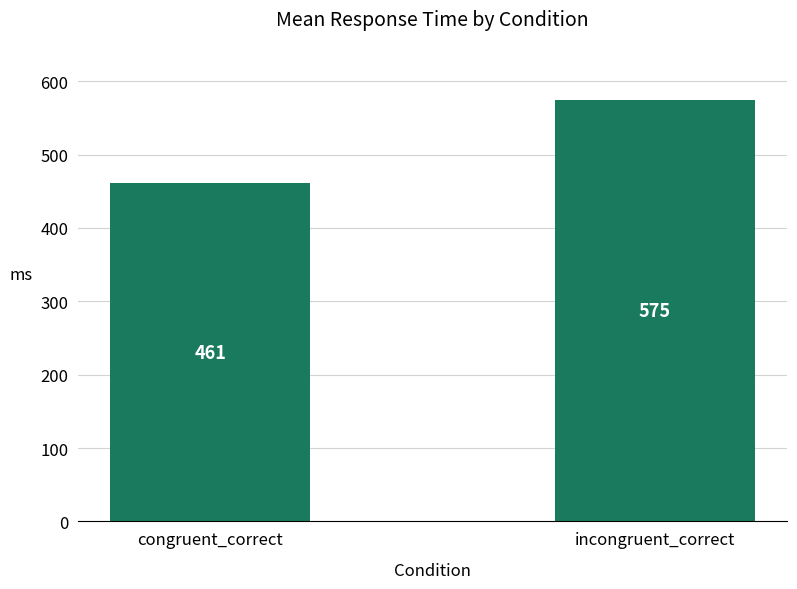

Which label corresponds to the smallest value in the chart?

congruent_correct